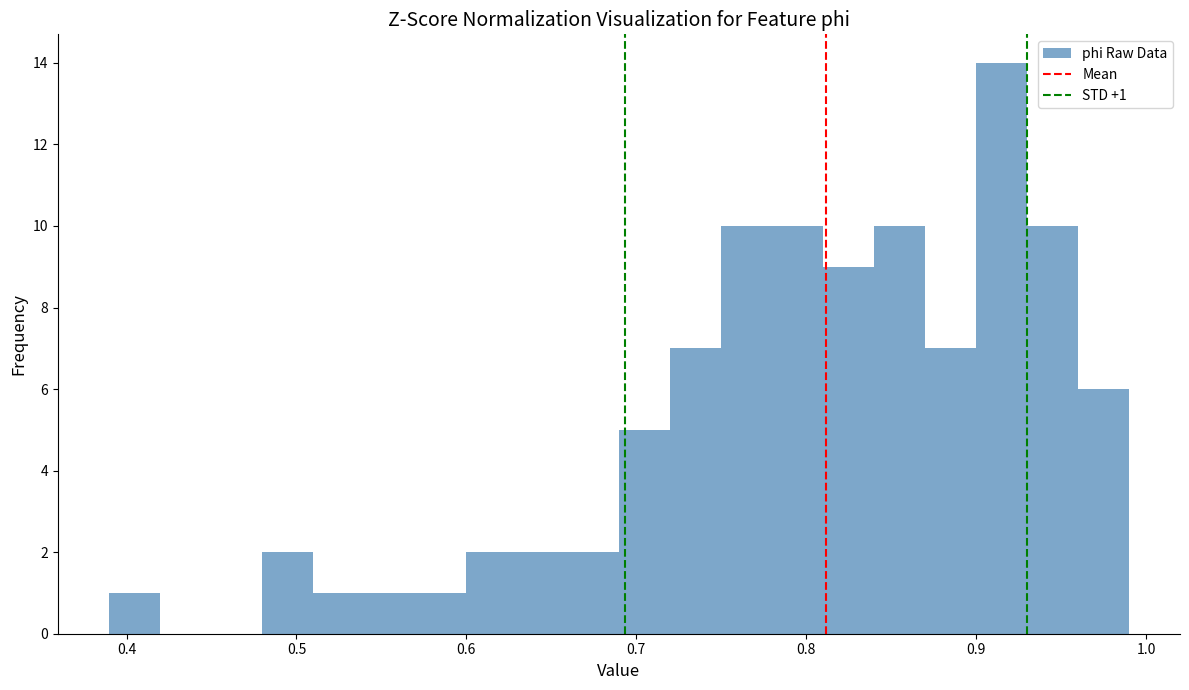

Read against the x-axis, roughly where is the centre of the tallest bar?

0.91